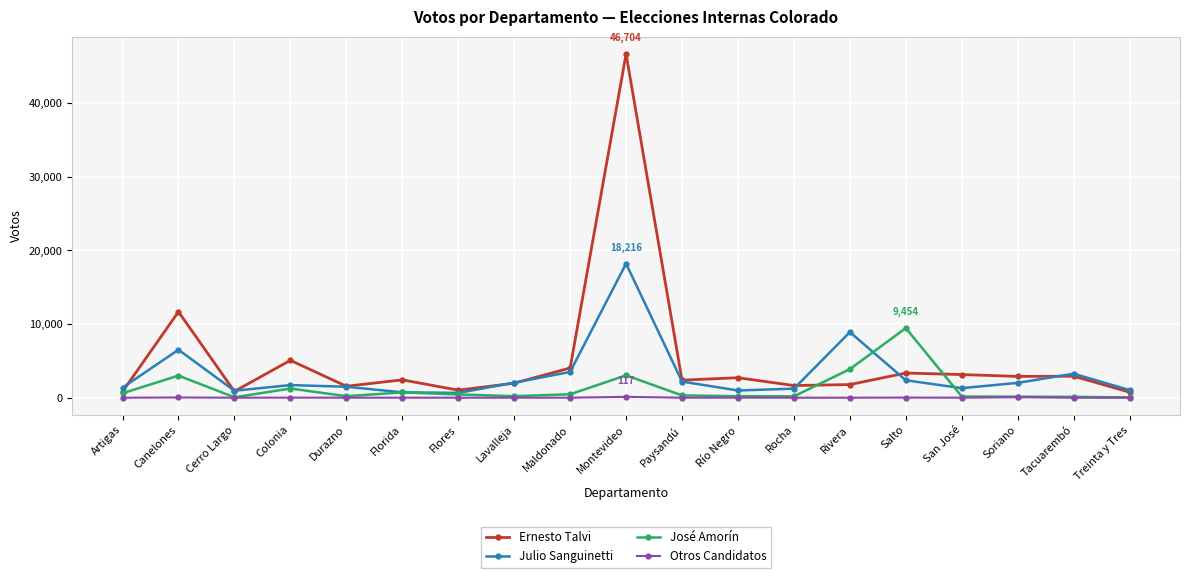

Between Canelones and Soriano, which series saw the biggest shift?

Ernesto Talvi